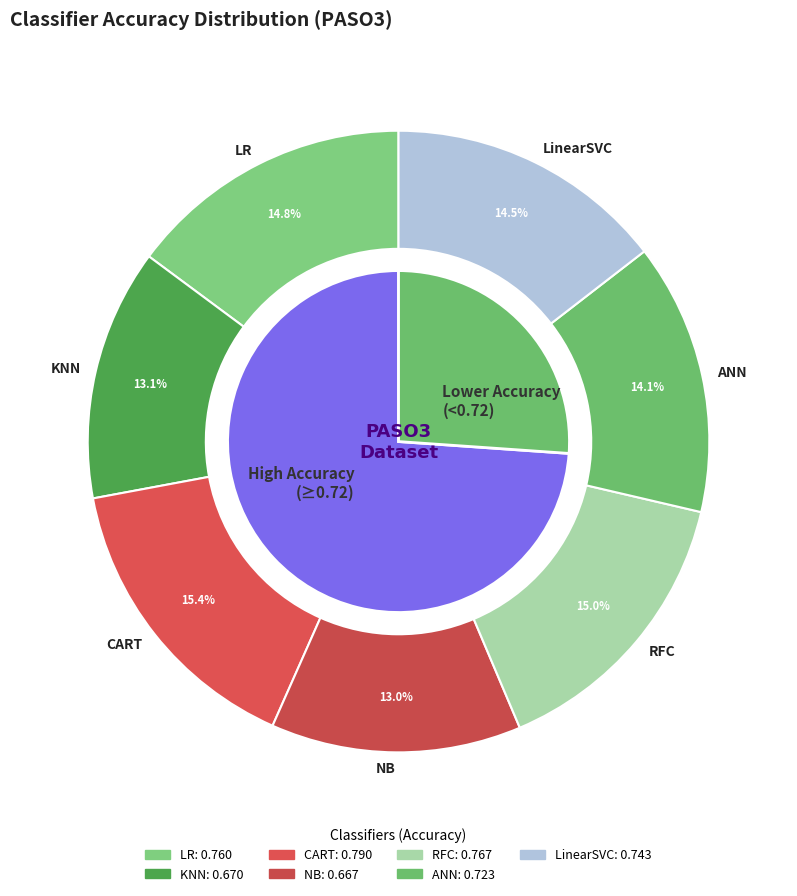

How many slices are in this pie chart?

7